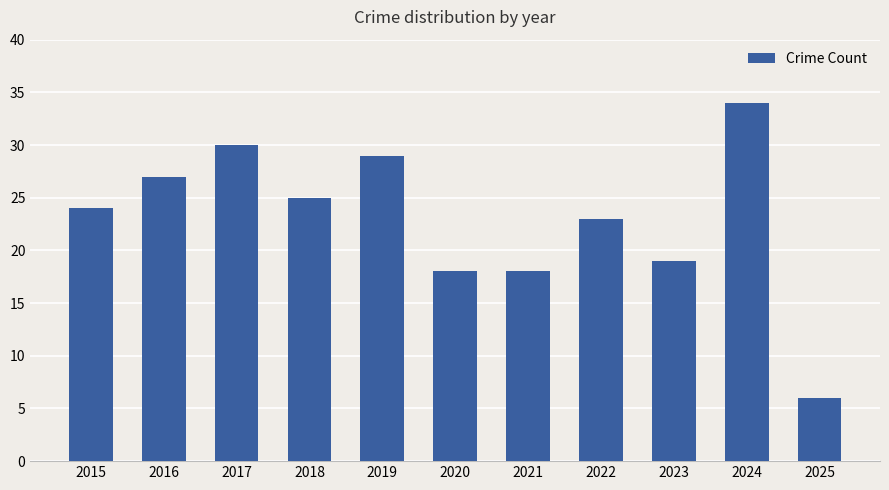

How many bars are there in total?

11